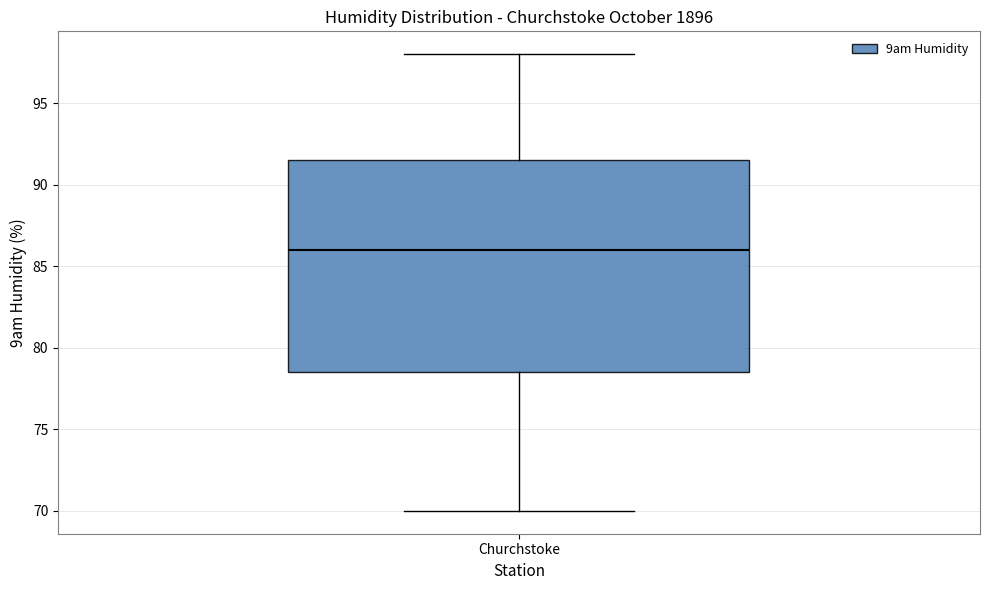

Read this box plot against the y-axis: the position of the median line, the range covered by the box, and the ends of both whiskers. The values are not printed on the chart, so give them approximately, as read against the axis.

median 86.0, box 78.5 to 91.5, whiskers 70.0 to 98.0